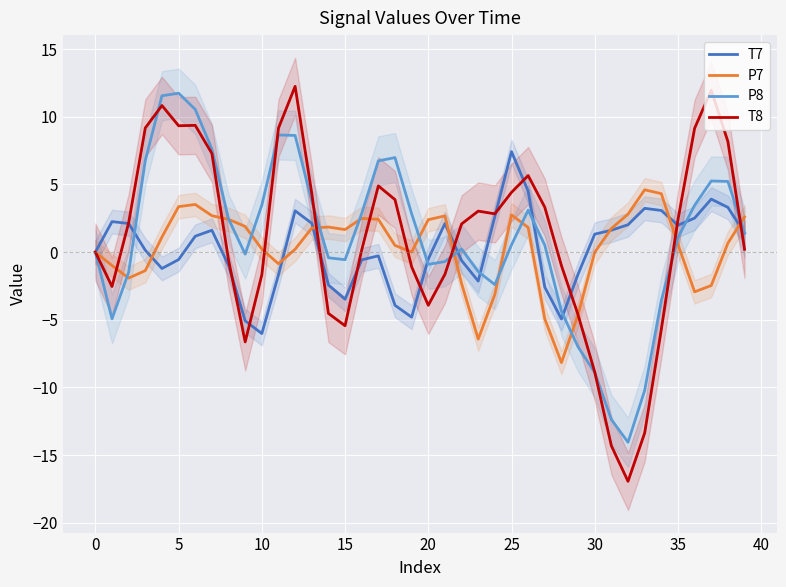

Is the value of T7 at 5 greater than the value of P7 at 25?

No